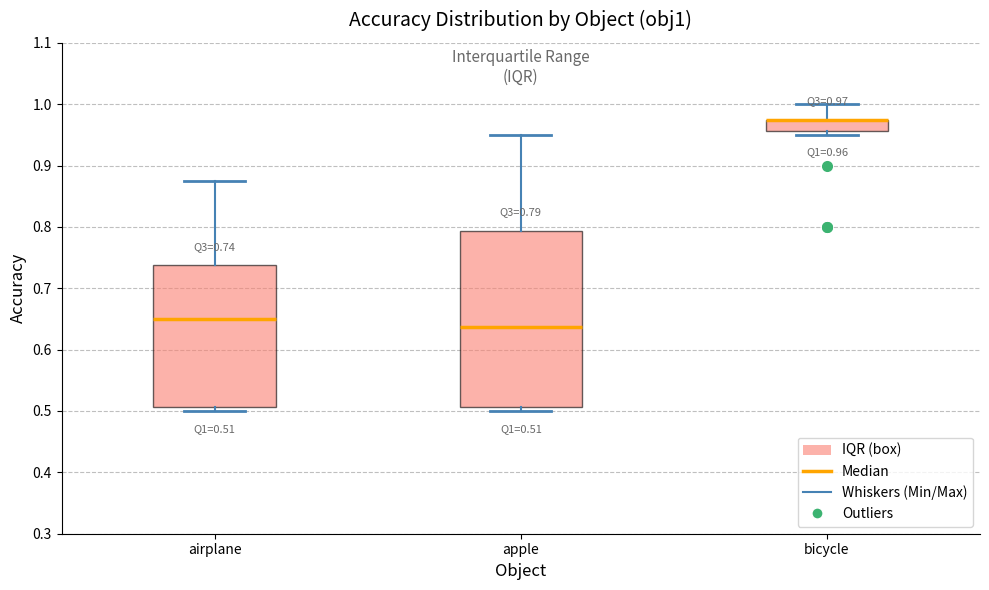

Comparing the boxes themselves (not the whiskers), which one is the tallest?

apple